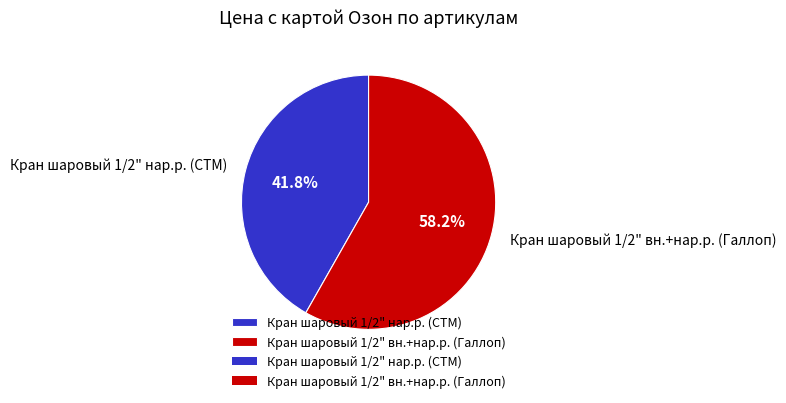

What is the smallest slice in the pie chart?

Кран шаровый 1/2" нар.р. (СТМ)